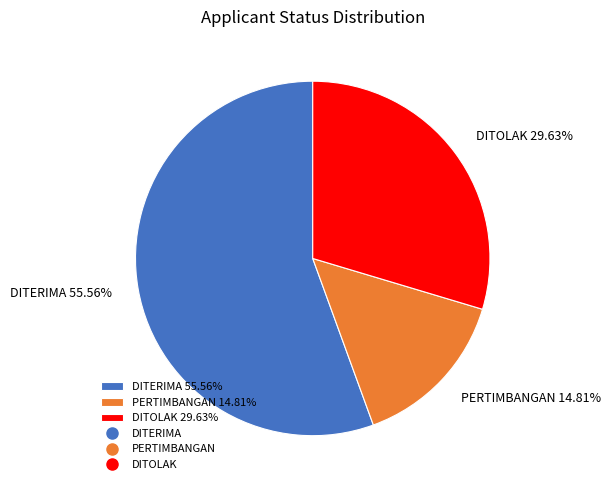

Does DITOLAK represent more than half of the total?

No